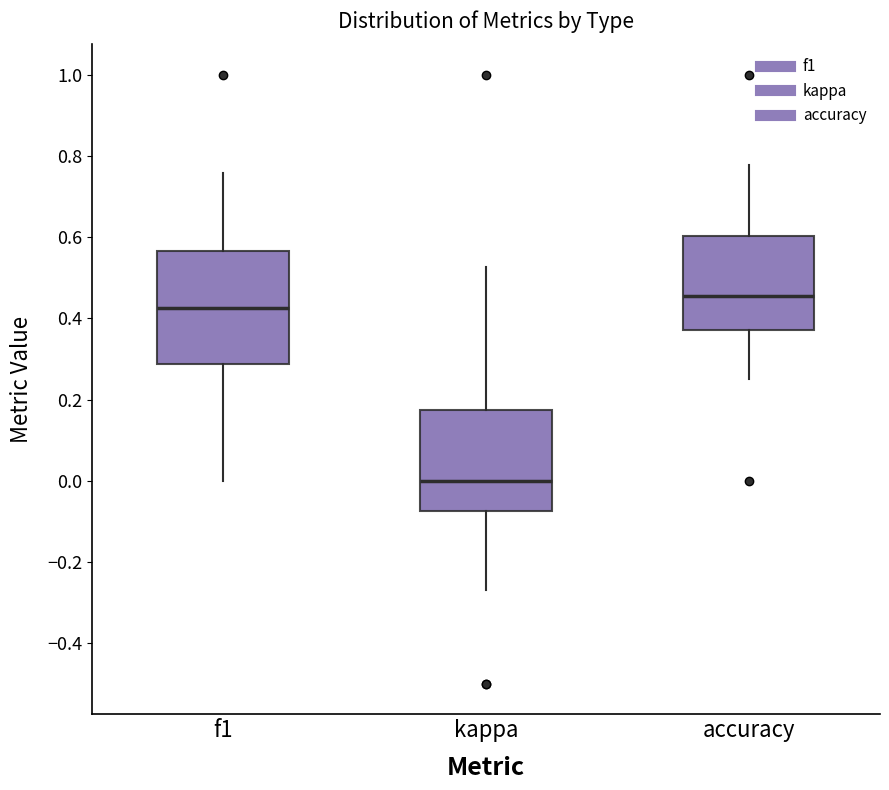

Where does the median line of the box for f1 sit on the y-axis? The values are not printed on the chart, so give them approximately, as read against the axis.

0.42